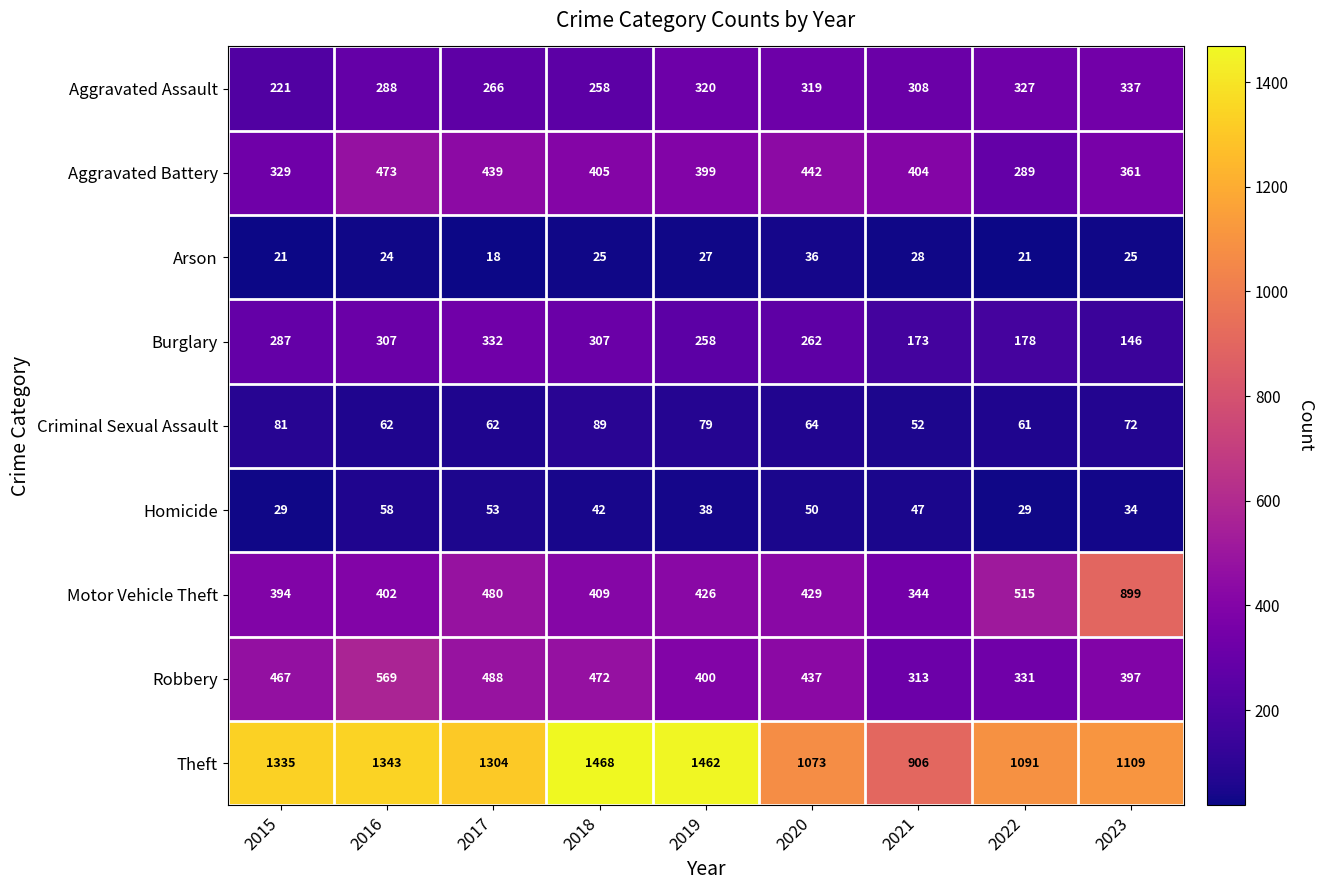

Which label corresponds to the largest value in the chart?

2018